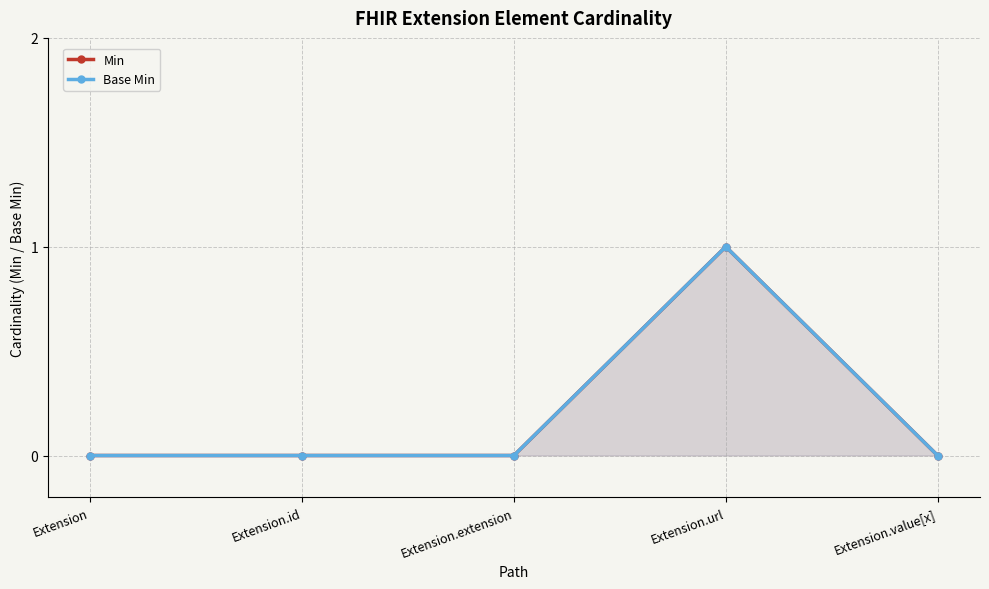

True or false: Min and Base Min intersect in this chart.

False